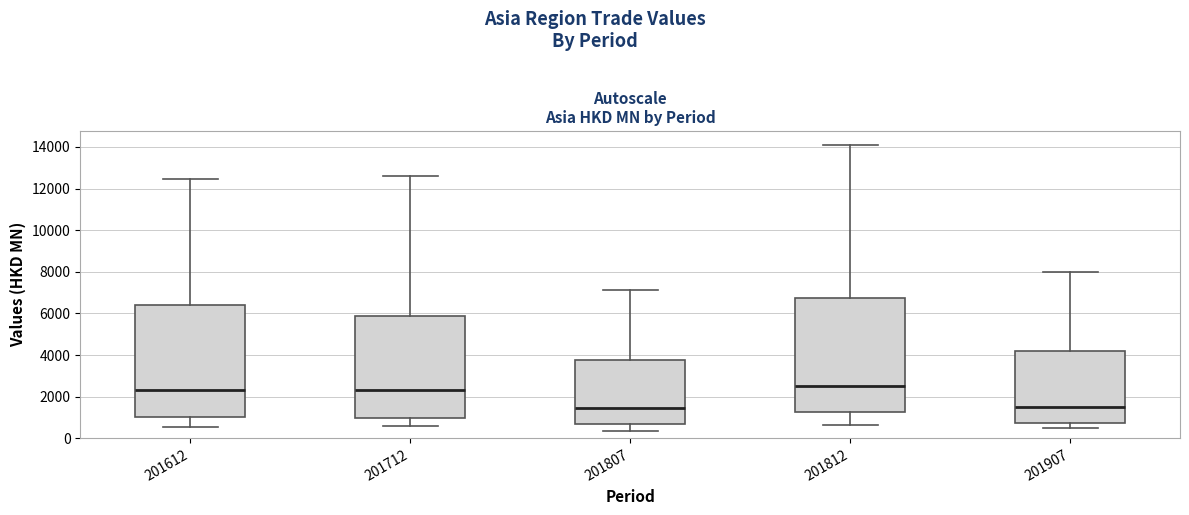

Reading left to right, transcribe this box plot: for each box, give where its median line is, the range the box spans, and where its two whiskers end, as read against the y-axis. The values are not printed on the chart, so give them approximately, as read against the axis.

201612: median 2400, box 1000 to 6400, whiskers 600 to 12400
201712: median 2400, box 1000 to 5800, whiskers 600 to 12600
201807: median 1400, box 600 to 3800, whiskers 400 to 7200
201812: median 2400, box 1200 to 6800, whiskers 600 to 14000
201907: median 1400, box 800 to 4200, whiskers 400 to 8000